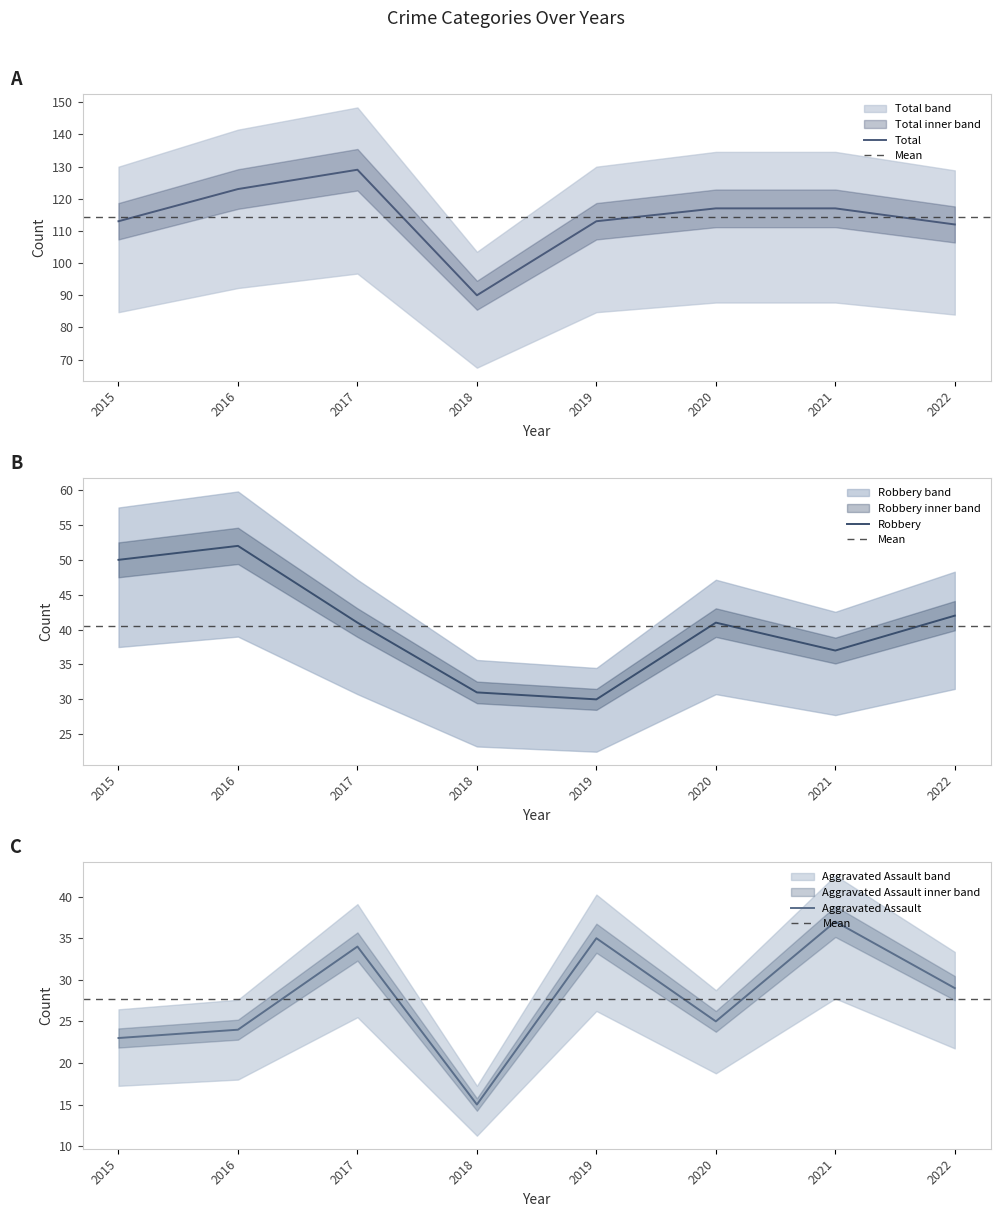

What is the value of the Aggravated Assault point at the 7th from the left?

37